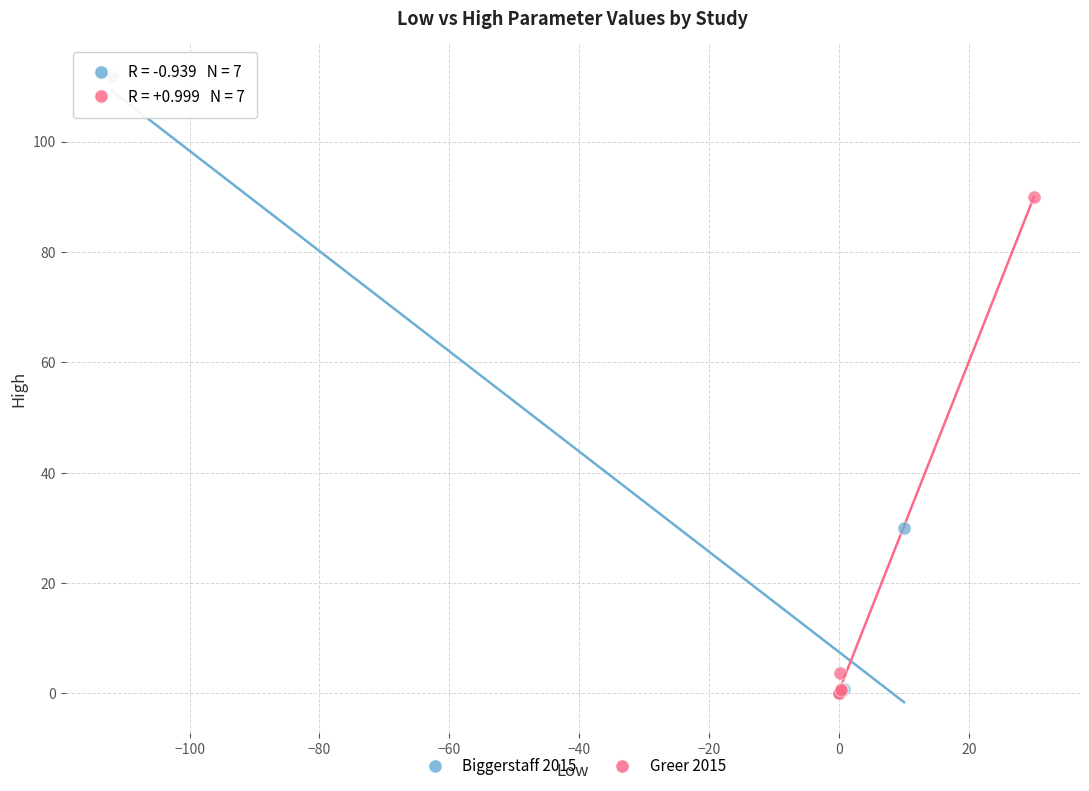

Which series contains the highest Y value?

Biggerstaff 2015